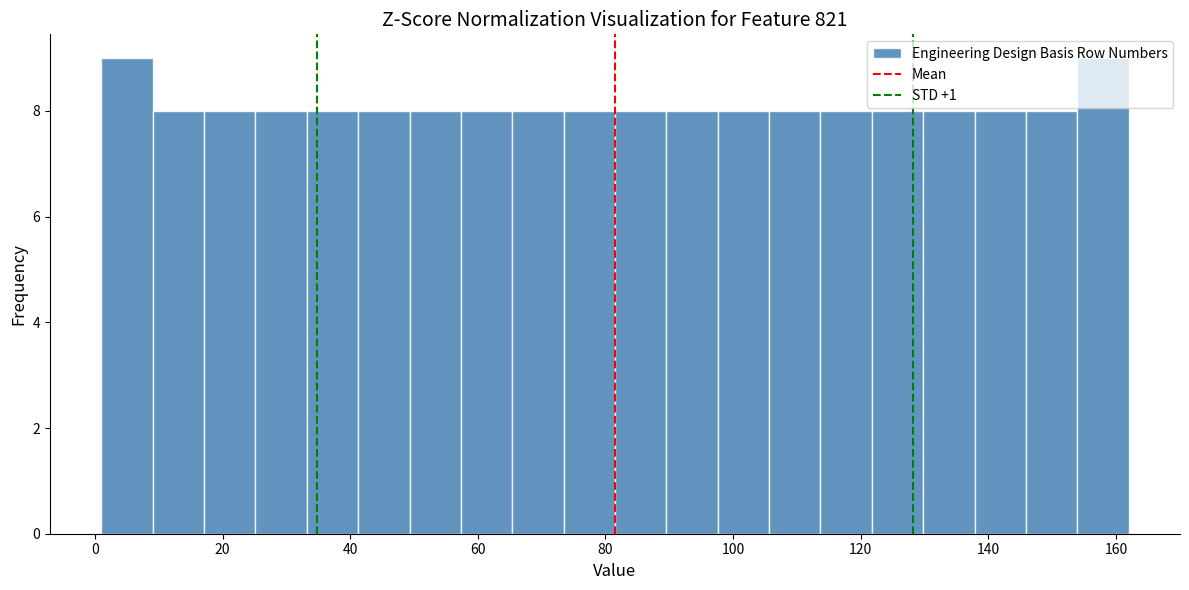

Reading left to right, transcribe this chart: for each bar, give the range it covers on the x-axis and its height. Neither the bar edges nor the heights are printed on the chart, so give them approximately, as read against the axes.

2 to 10: 9
10 to 18: 8
18 to 26: 8
26 to 34: 8
34 to 42: 8
42 to 50: 8
50 to 58: 8
58 to 66: 8
66 to 74: 8
74 to 82: 8
82 to 90: 8
90 to 98: 8
98 to 106: 8
106 to 114: 8
114 to 122: 8
122 to 130: 8
130 to 138: 8
138 to 146: 8
146 to 154: 8
154 to 162: 9